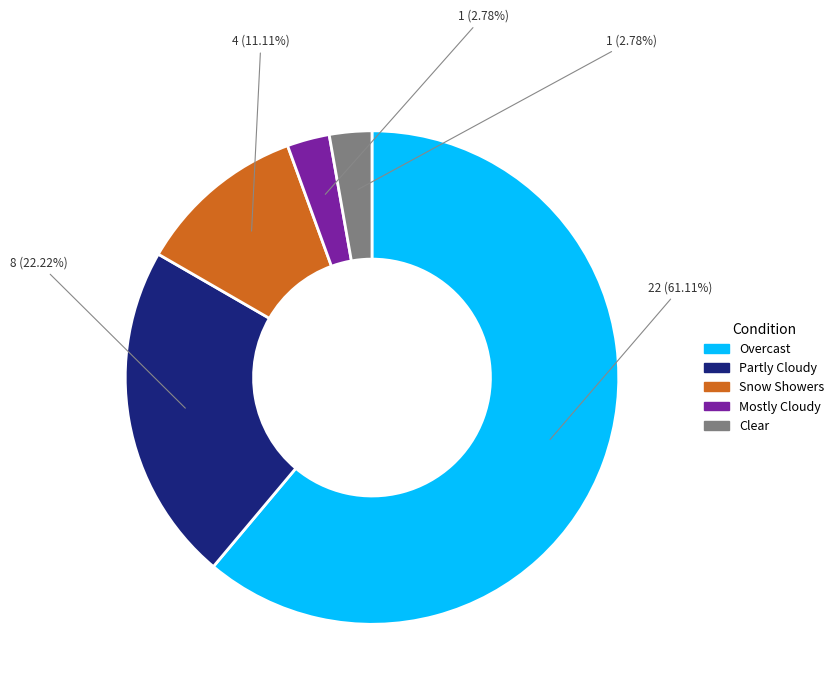

To the nearest percent, what percentage of the pie is Clear?

3%